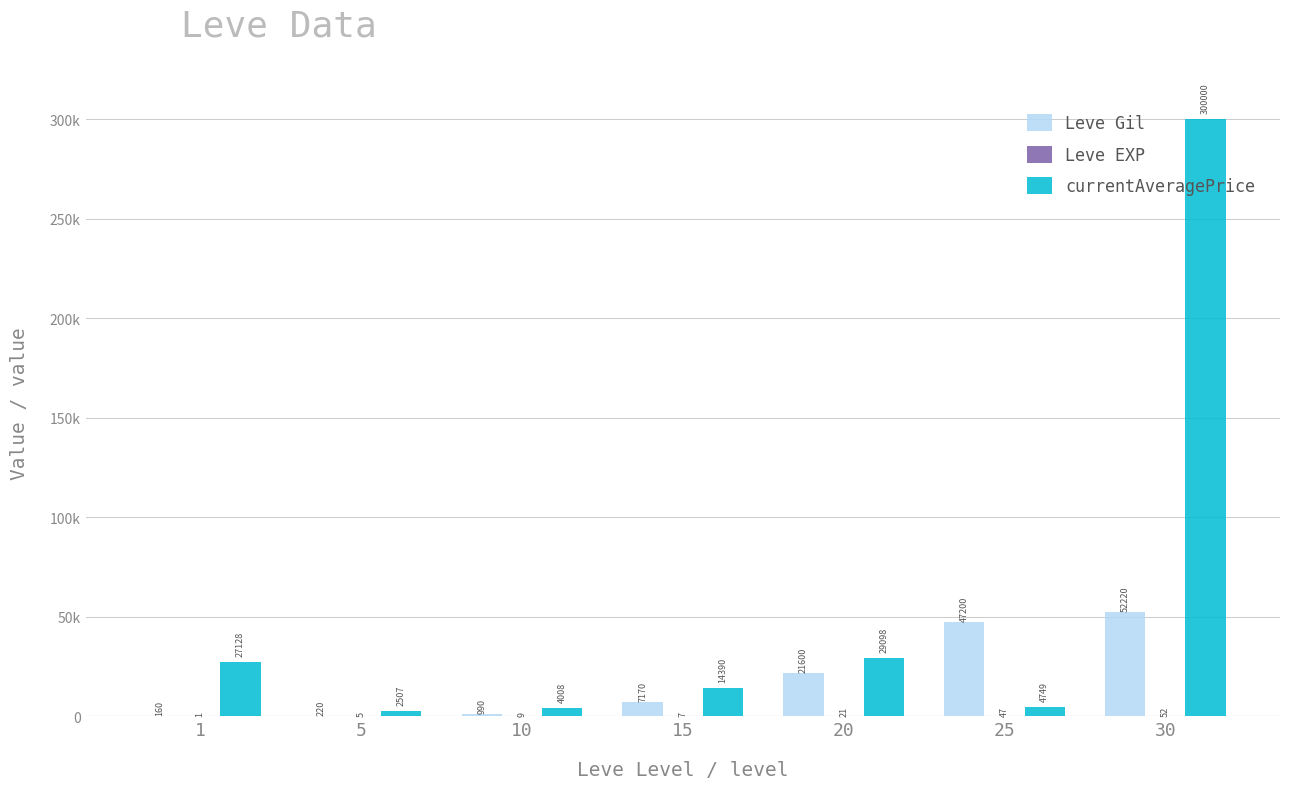

List the series in order of their peak value, highest first.

currentAveragePrice, Leve Gil, Leve EXP